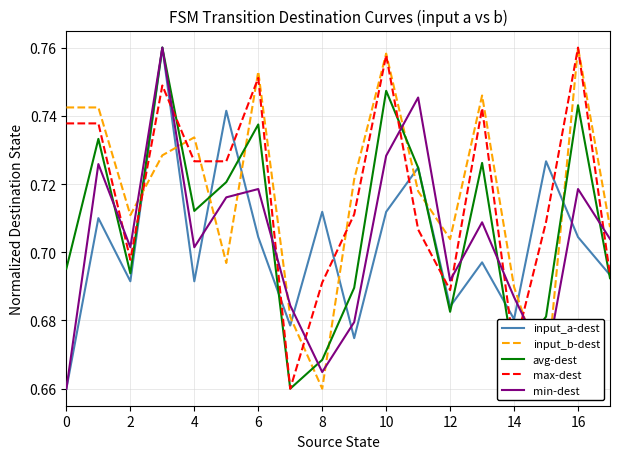

Which series ends up on top after the final intersection of min-dest and max-dest?

min-dest